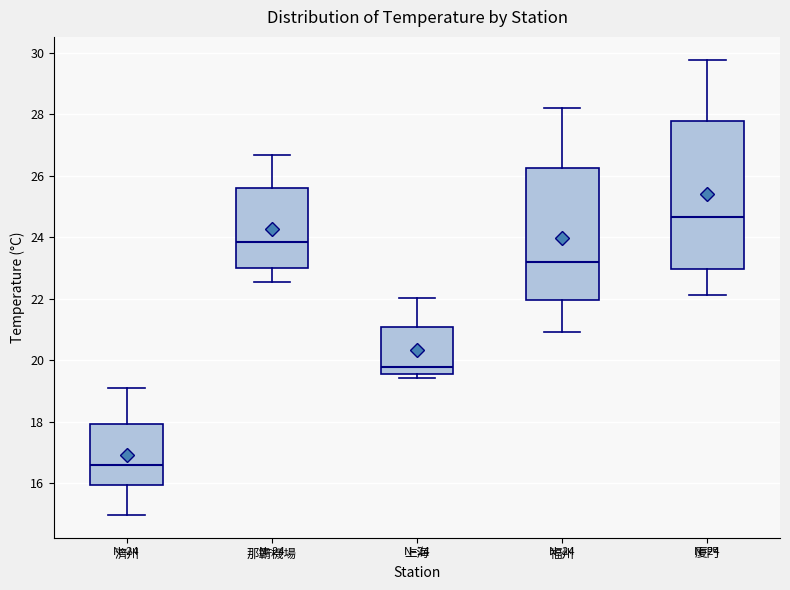

Which box is the tallest, from its lower edge to its upper edge?

廈門